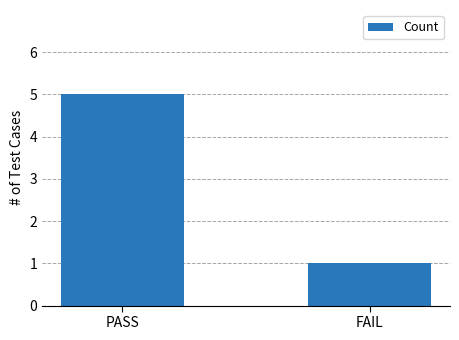

What is the maximum value shown in the chart?

5